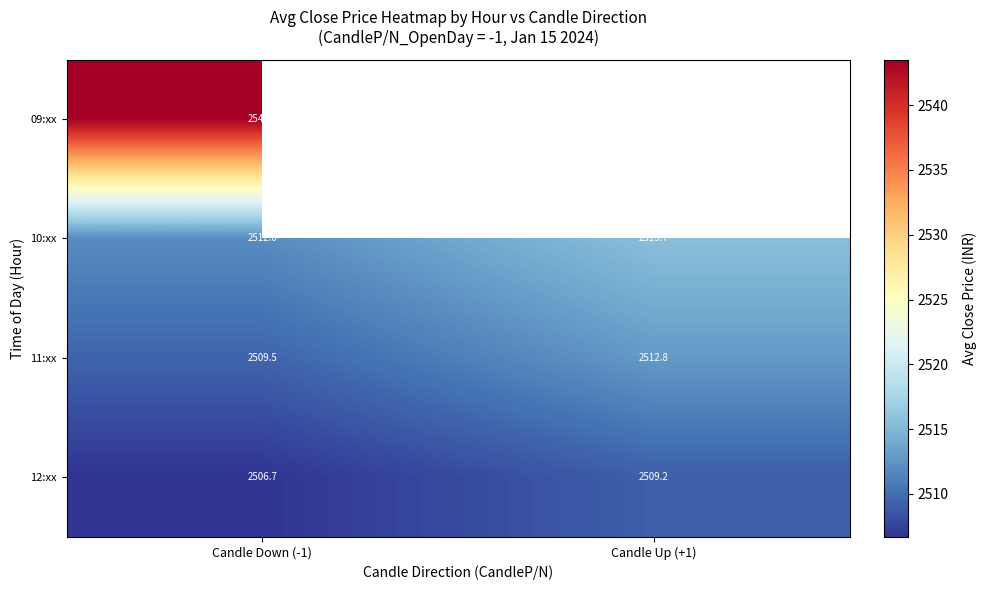

Which label corresponds to the smallest value in the chart?

Candle Down (-1)